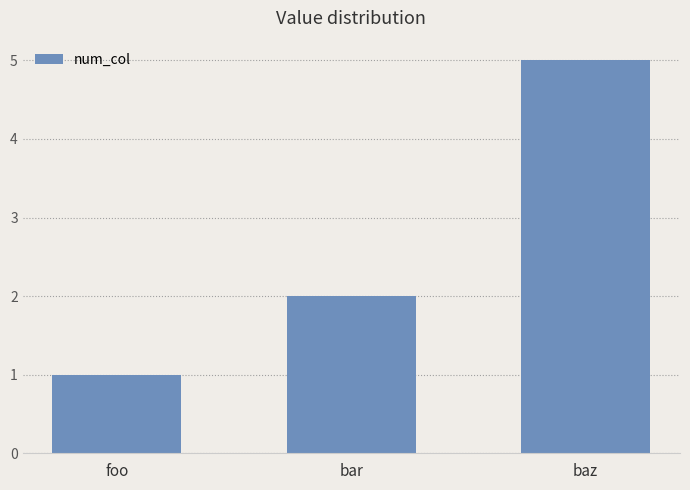

Reading right to left, transcribe all the data shown in this chart.

baz=5	bar=2	foo=1